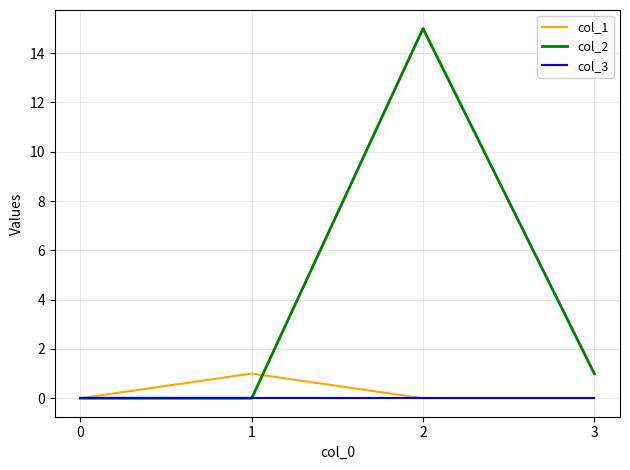

Count the number of categories in the chart.

4